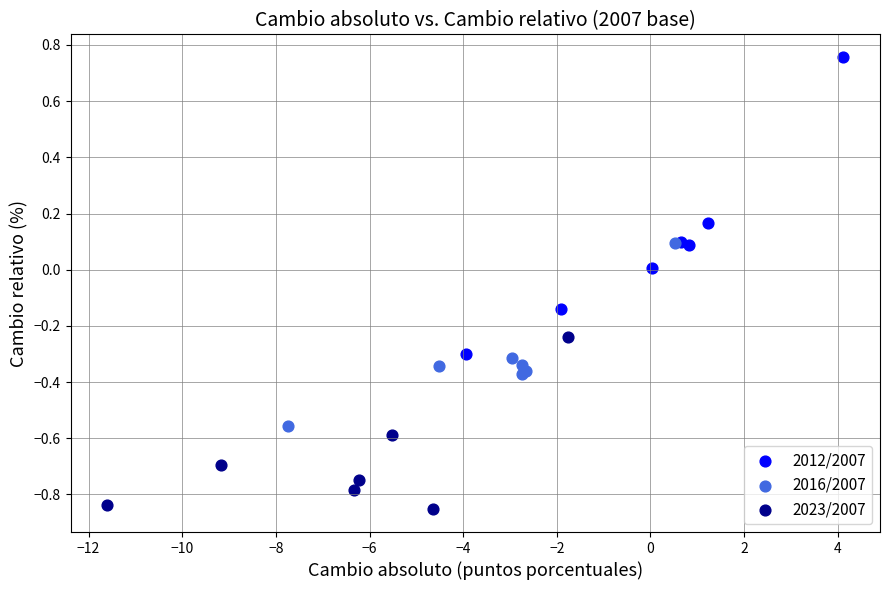

Which series contains the lowest Y value?

2023/2007